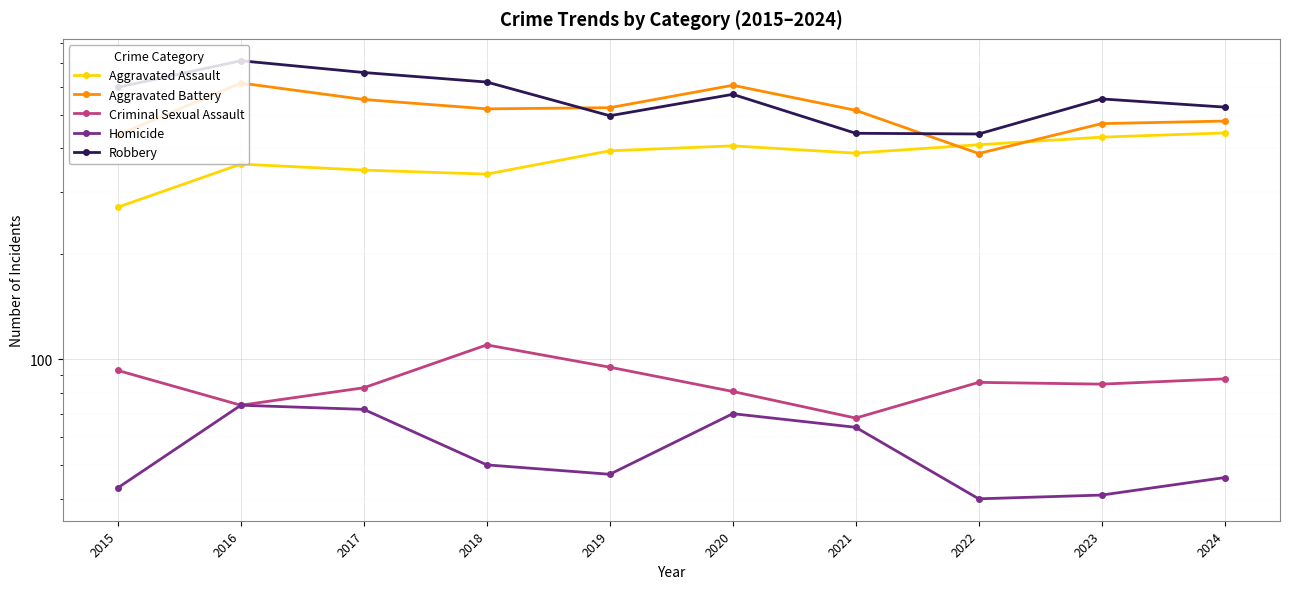

What is the value of the Aggravated Assault point at the 10th from the left?

443